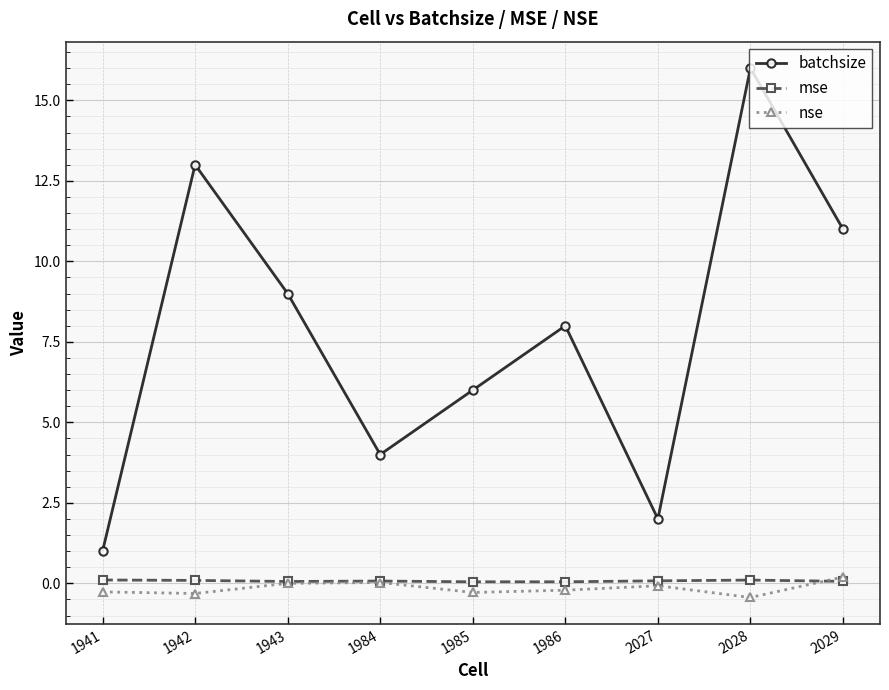

True or false: nse and batchsize intersect in this chart.

False